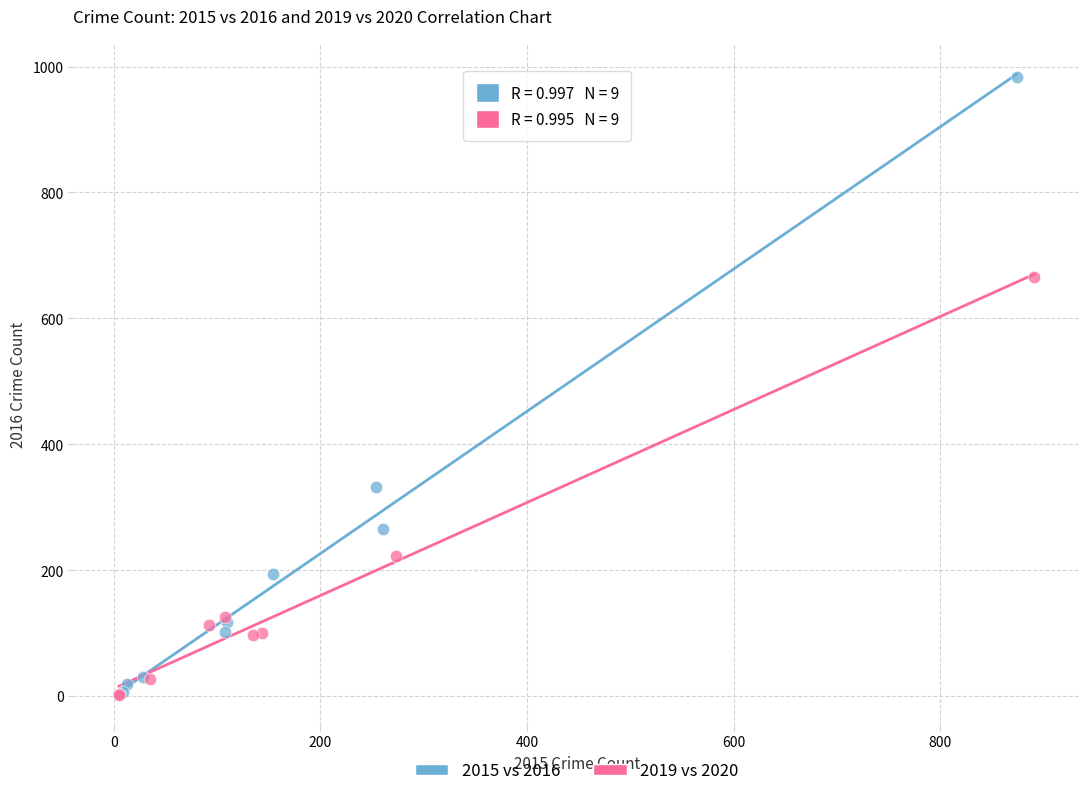

Which series has the largest Y range (max minus min)?

2015 vs 2016